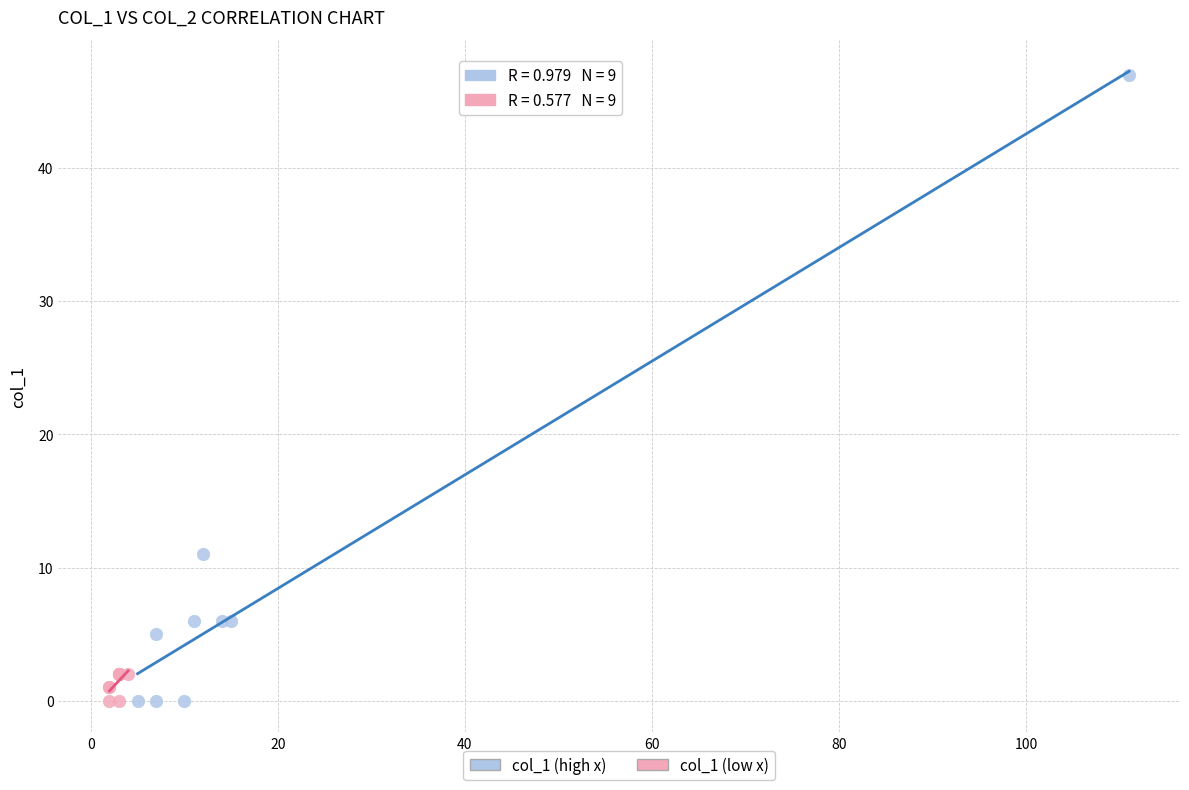

Which series has the largest Y range (max minus min)?

col_1 (high x)